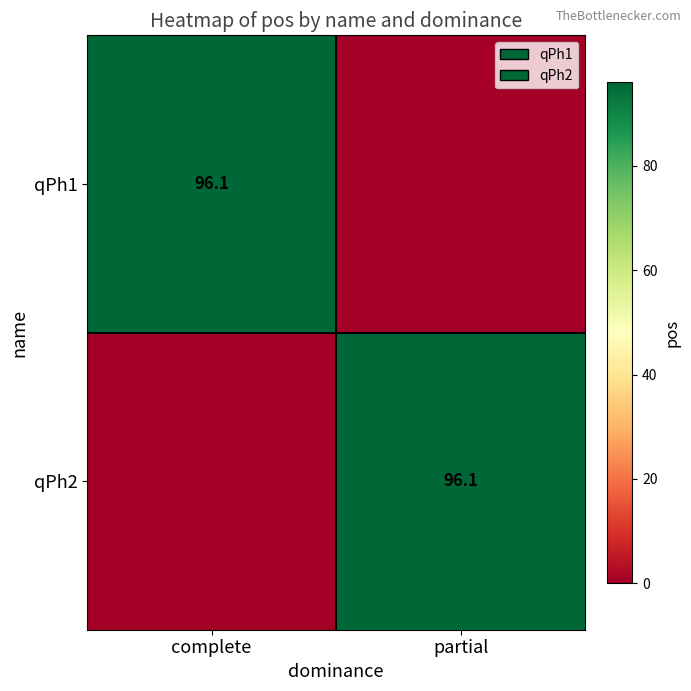

True or false: qPh2 has a value of 96.1 at partial.

True